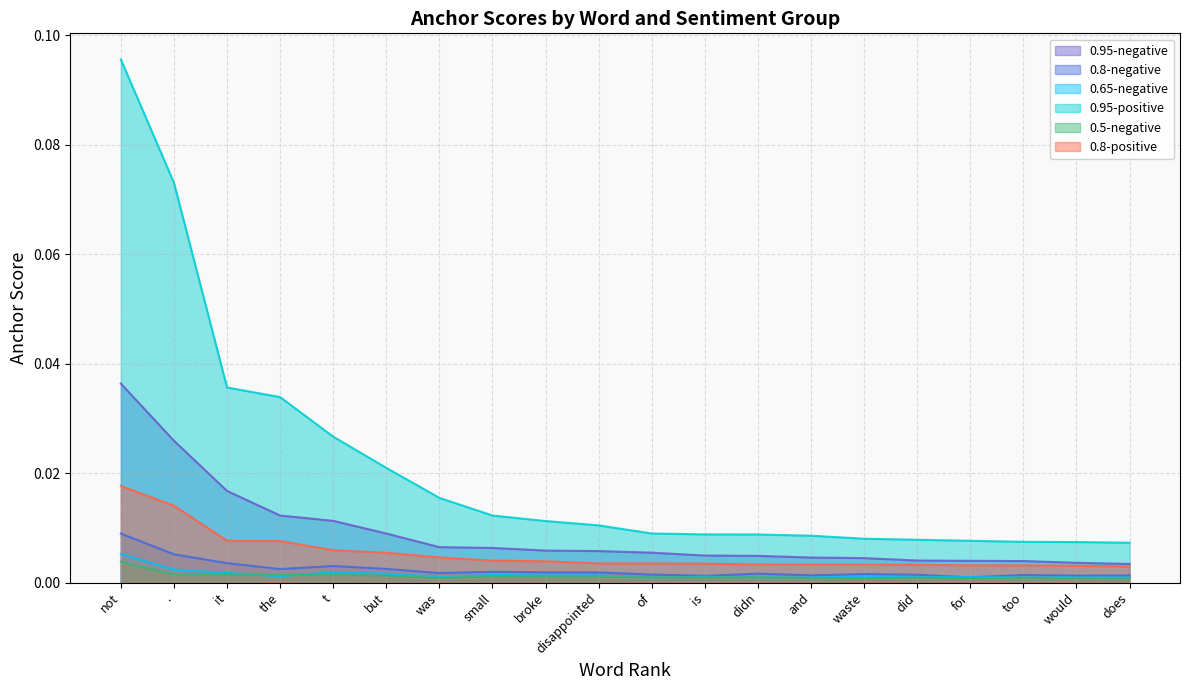

What position from the left is would?

19